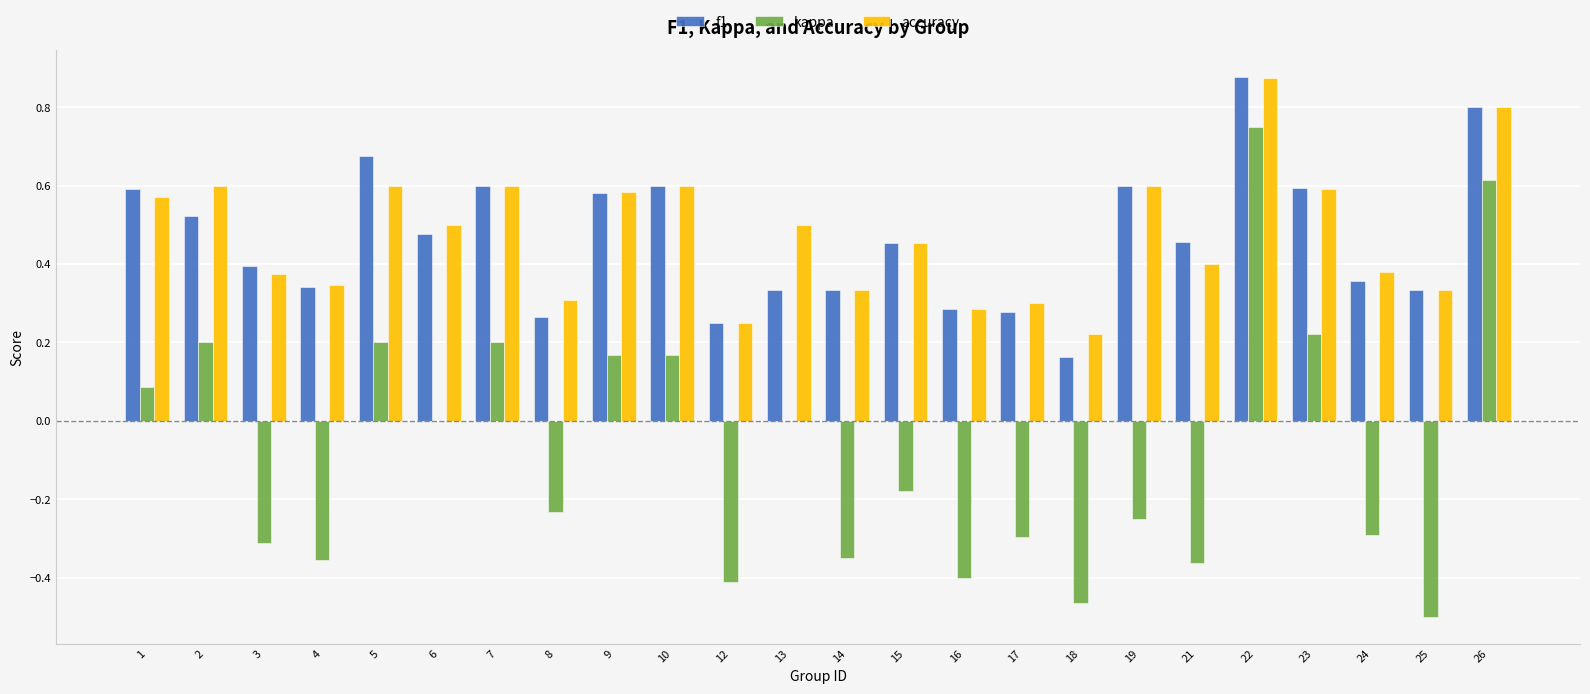

How many data points does each series have?

24